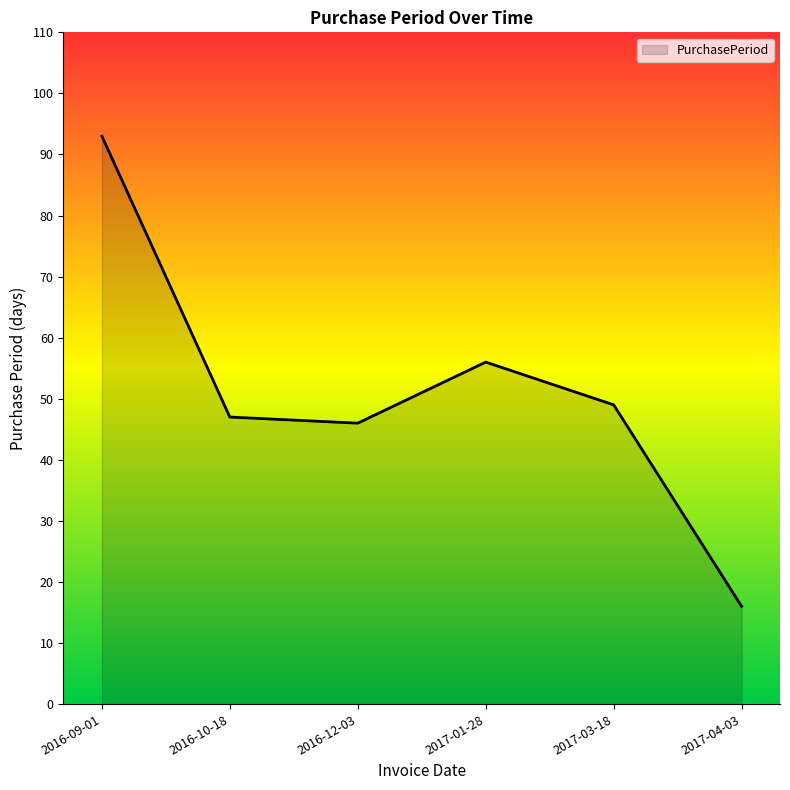

At which category does the data reach its first local peak?

2017-01-28